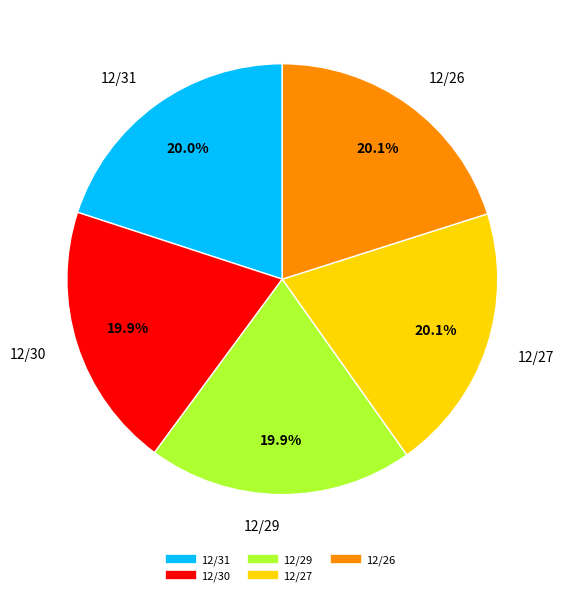

How much of the chart is everything except 12/27?

79.9%